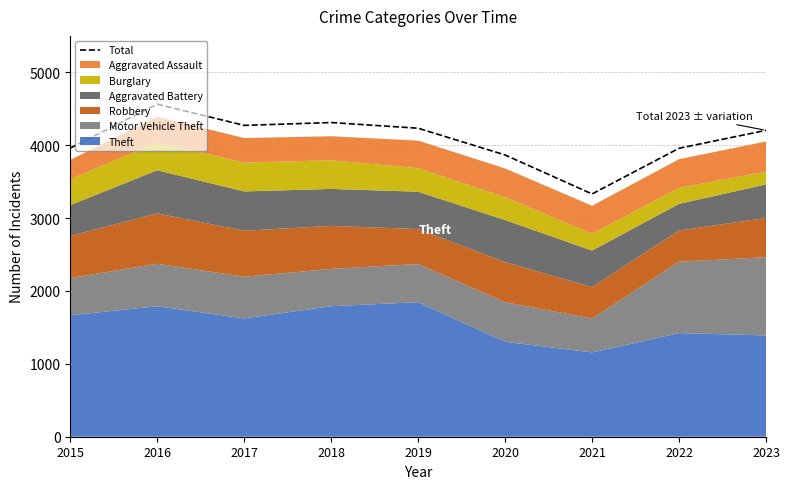

List the labels in order of value, largest first.

2016, 2018, 2017, 2019, 2023, 2015, 2022, 2020, 2021